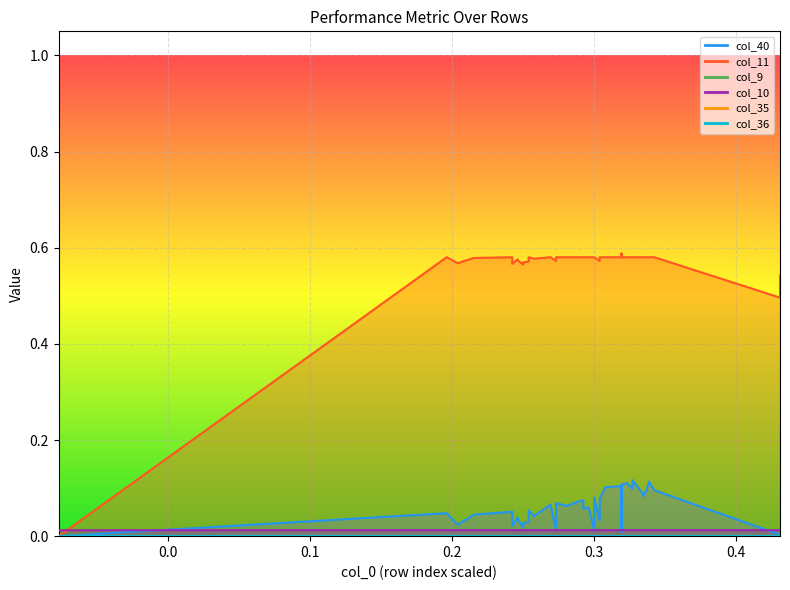

Is it true that col_35 equals 0.0 at 23?

True